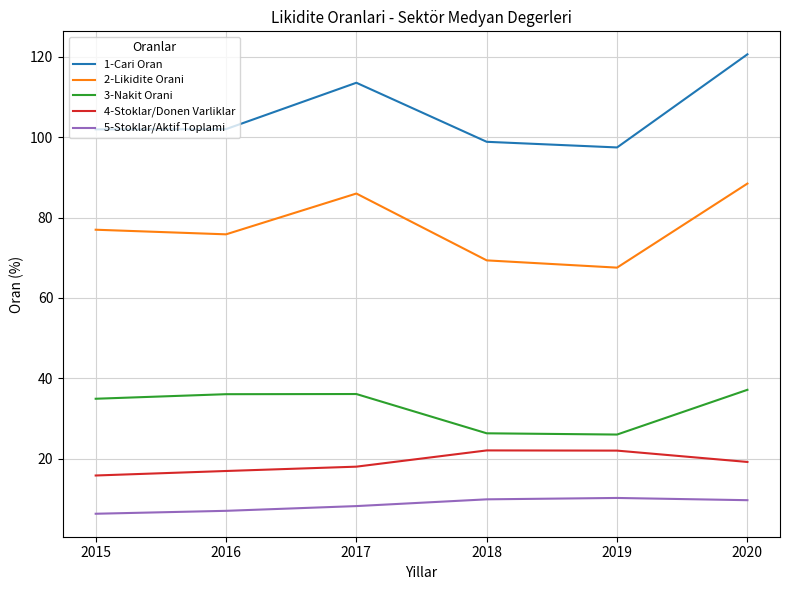

True or false: 3-Nakit Orani and 1-Cari Oran cross at least once.

False